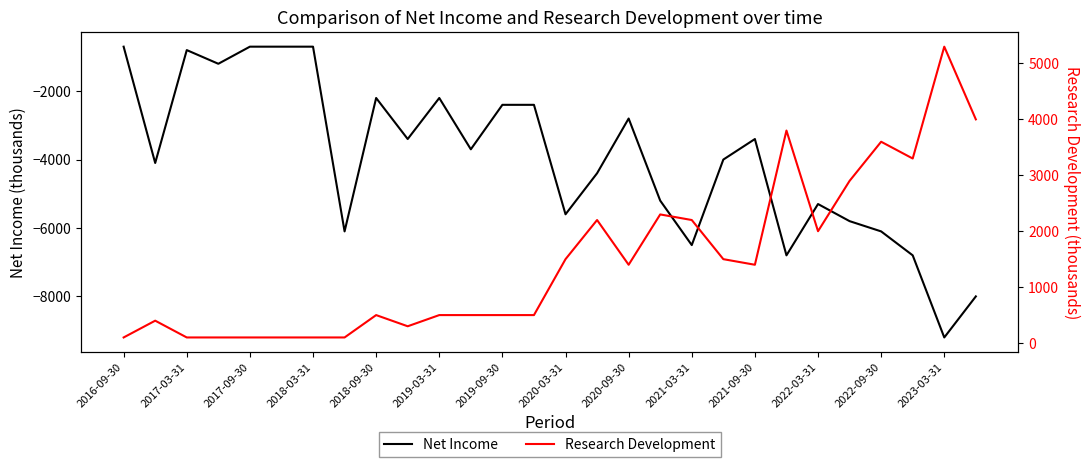

What is the maximum value for Net Income?

-700